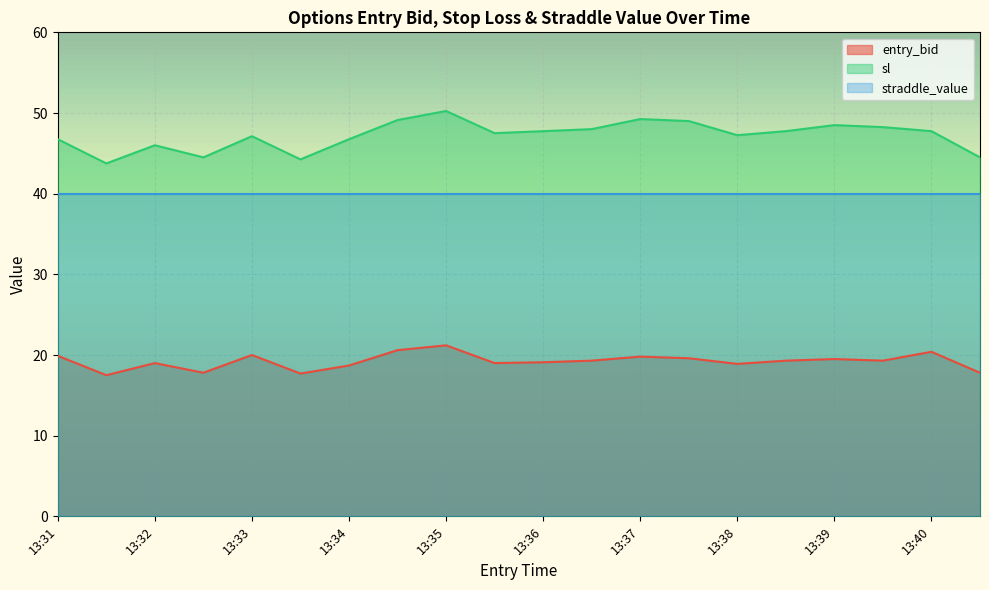

What is the spread (max minus min) of values at 13:36?

28.6